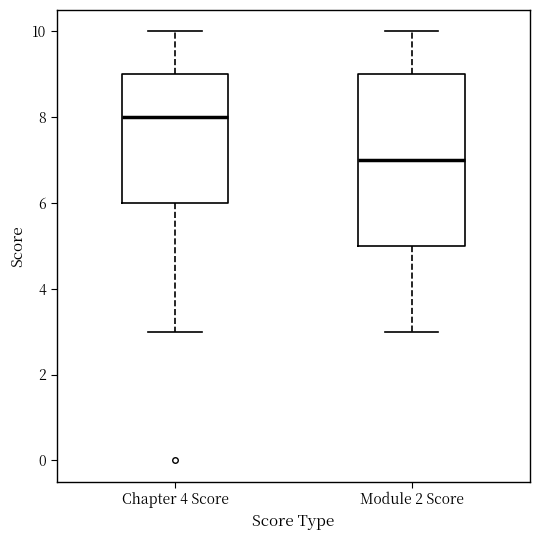

Reading left to right, read every box against the y-axis: the position of its median line, the range the box covers, and the ends of its whiskers. The values are not printed on the chart, so give them approximately, as read against the axis.

Chapter 4 Score: median 8, box 6 to 9, whiskers 3 to 10
Module 2 Score: median 7, box 5 to 9, whiskers 3 to 10